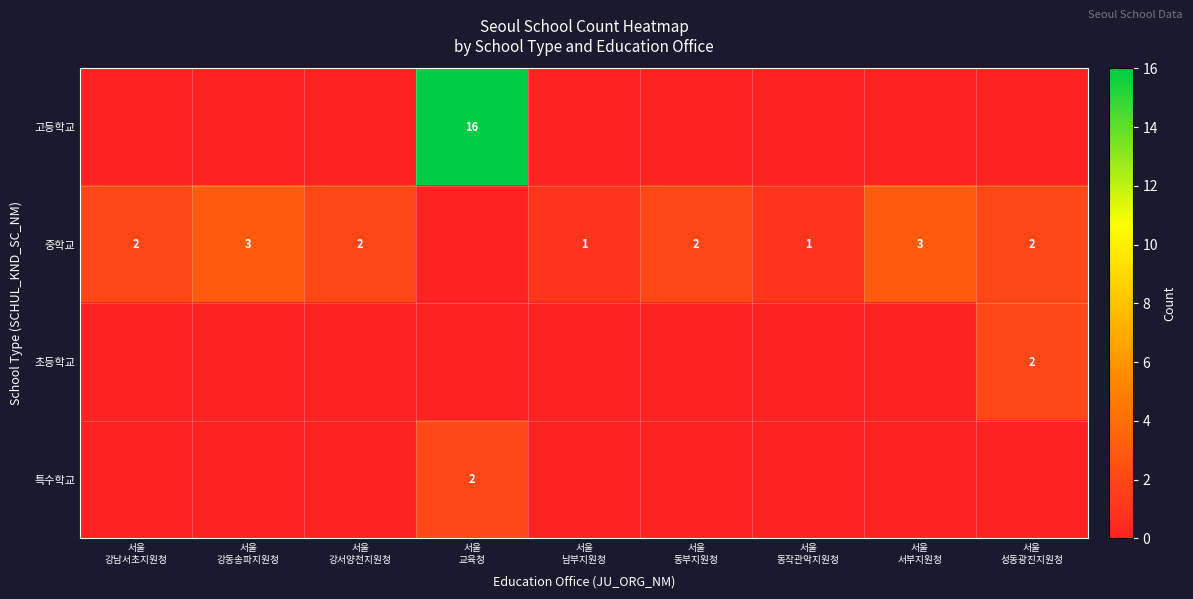

Which category has the highest value in the 고등학교 series?

서울 교육청